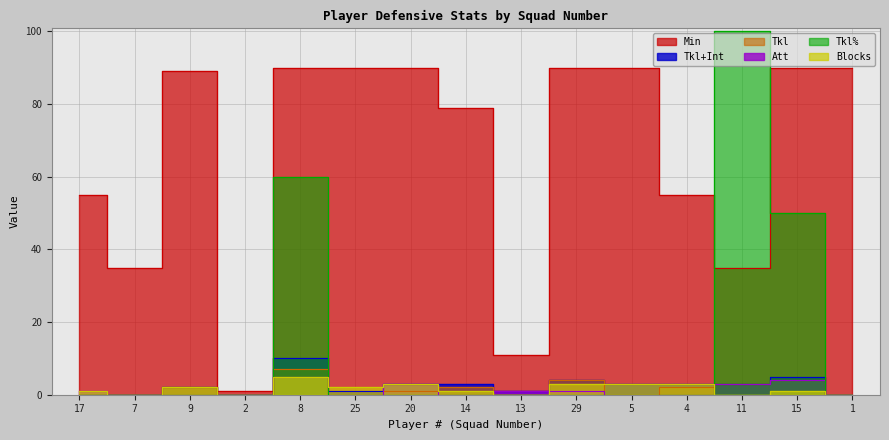

Is it true that Min equals 19 at 13?

False